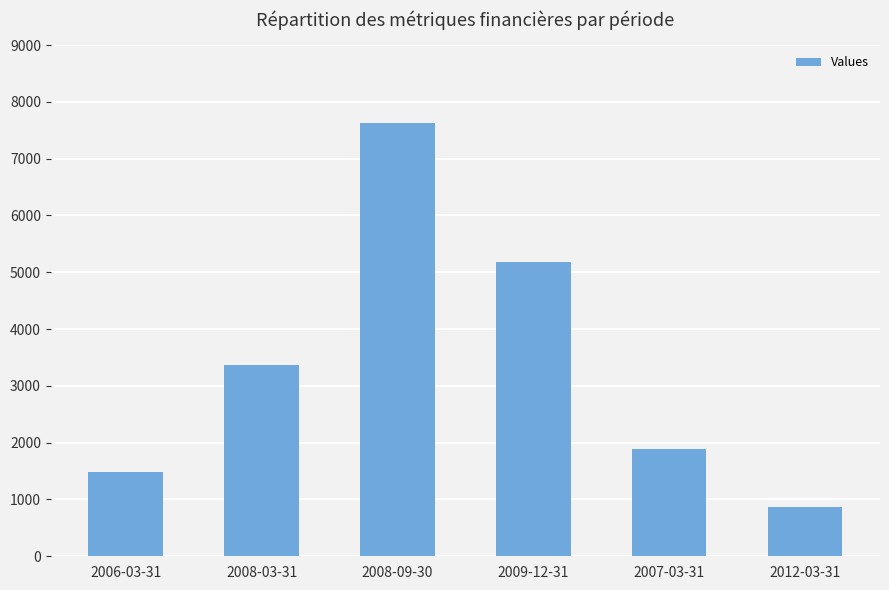

What is the change in value from 2006-03-31 to 2008-09-30?

+6140